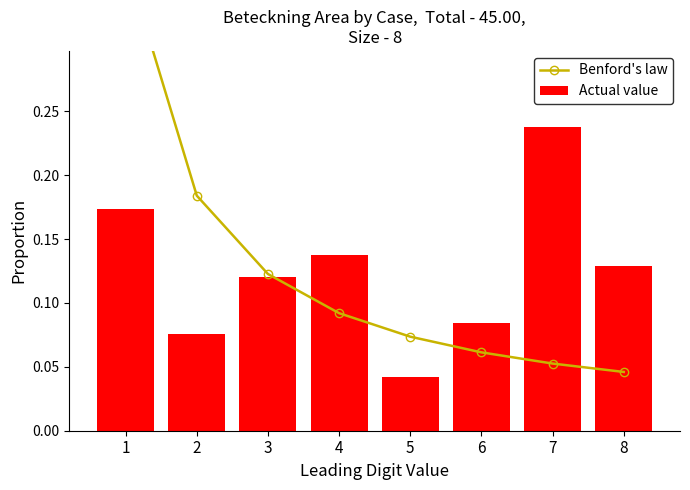

Which category has the lowest value across all series?

5